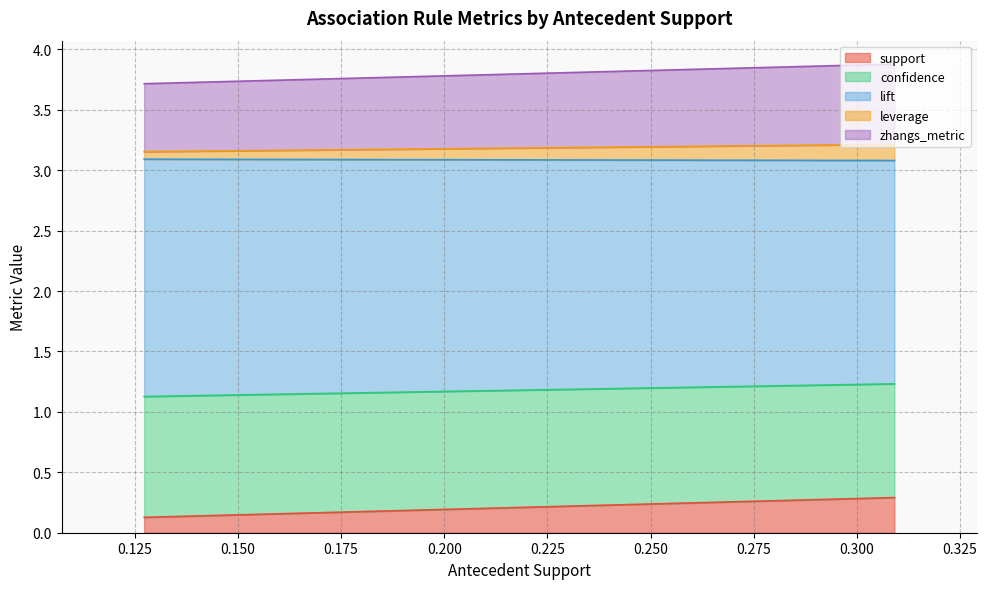

What is the value of the leverage point at the 3rd from the left?

0.1